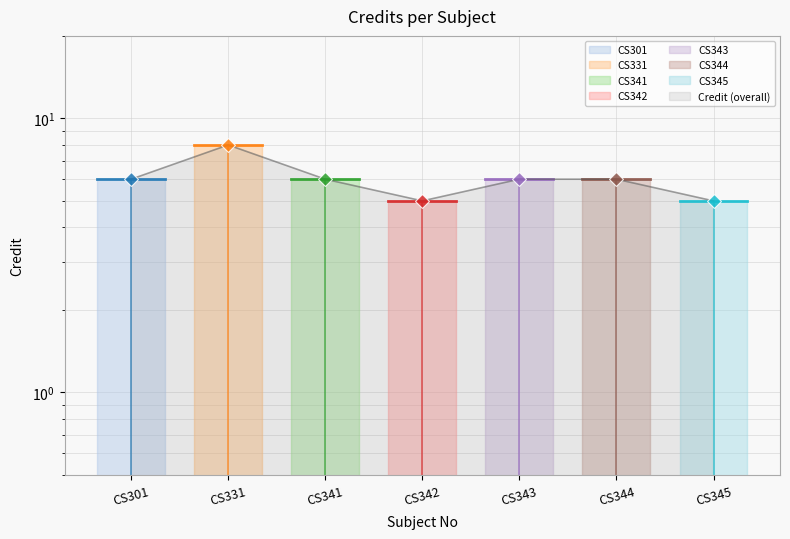

Reading right to left, extract all data points from this chart.

5	6	6	5	6	8	6